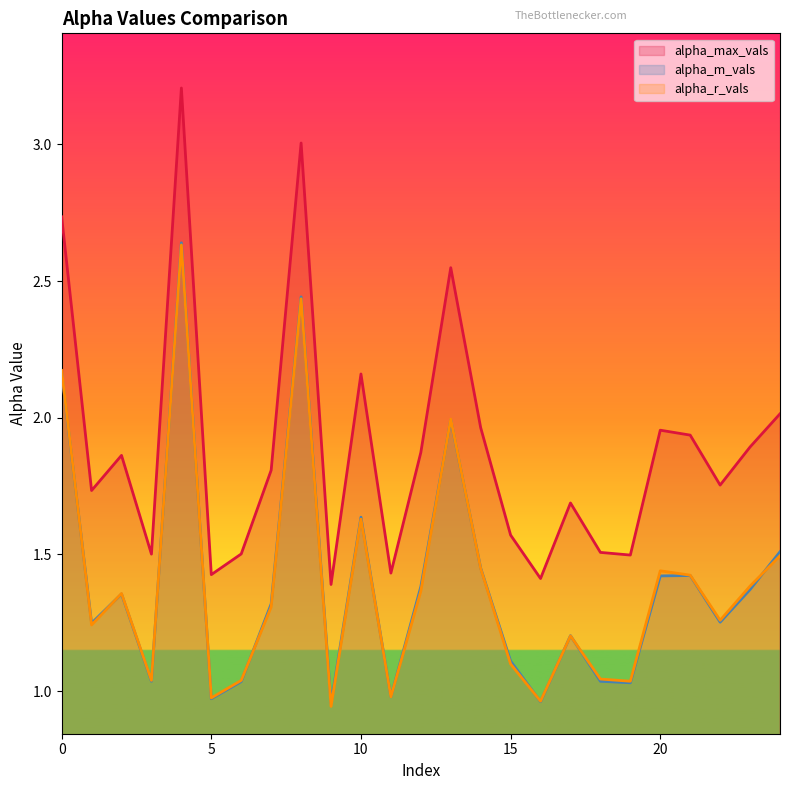

Which category has the highest value across all series?

4